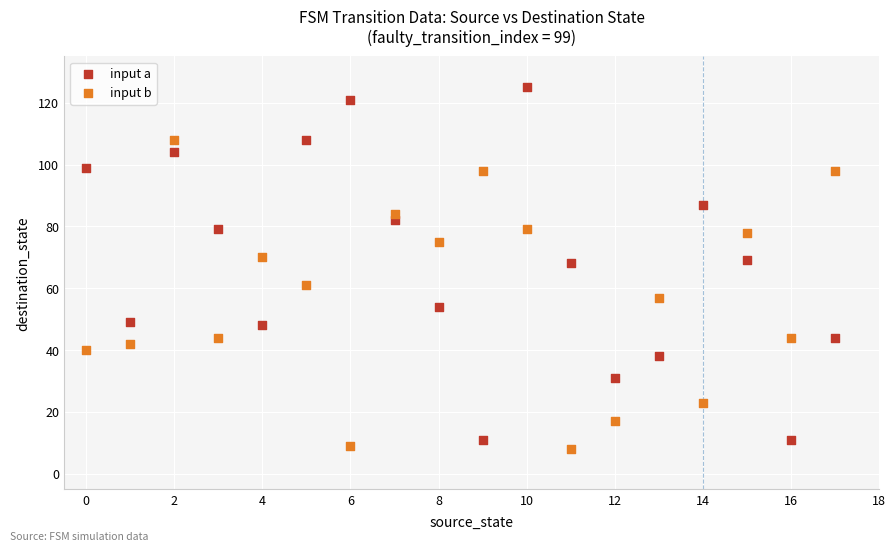

Across all data points, what is the range of Y values (max minus min)?

117